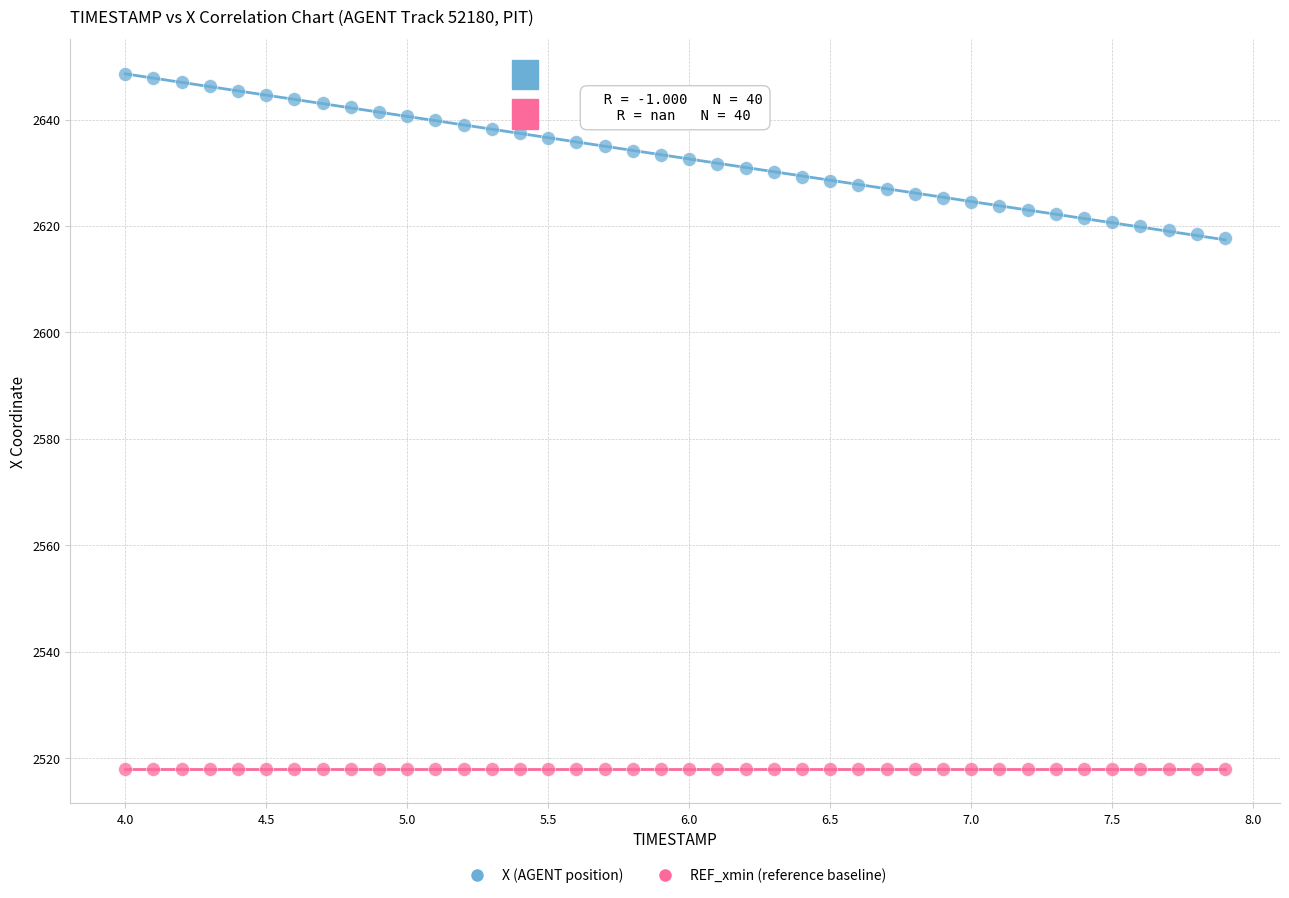

Which series contains the highest Y value?

X (AGENT position)